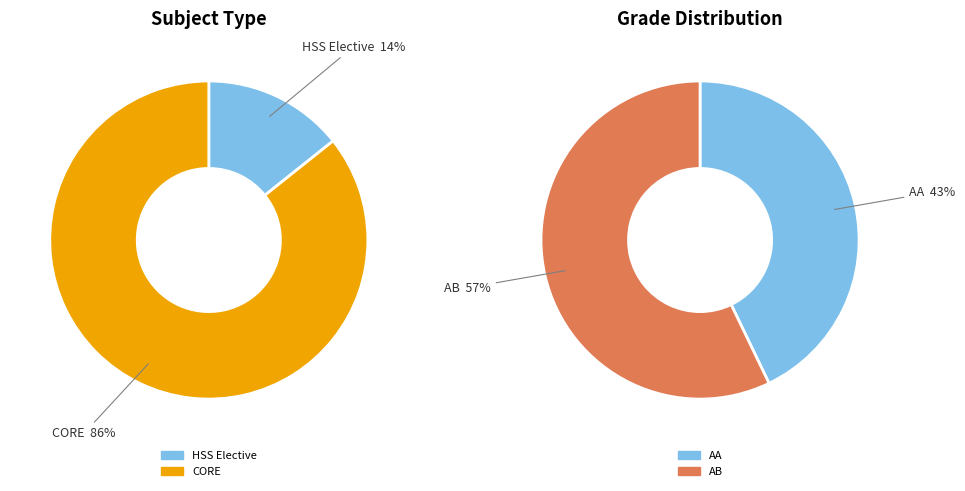

True or false: HSS Elective accounts for 1% of the total.

False